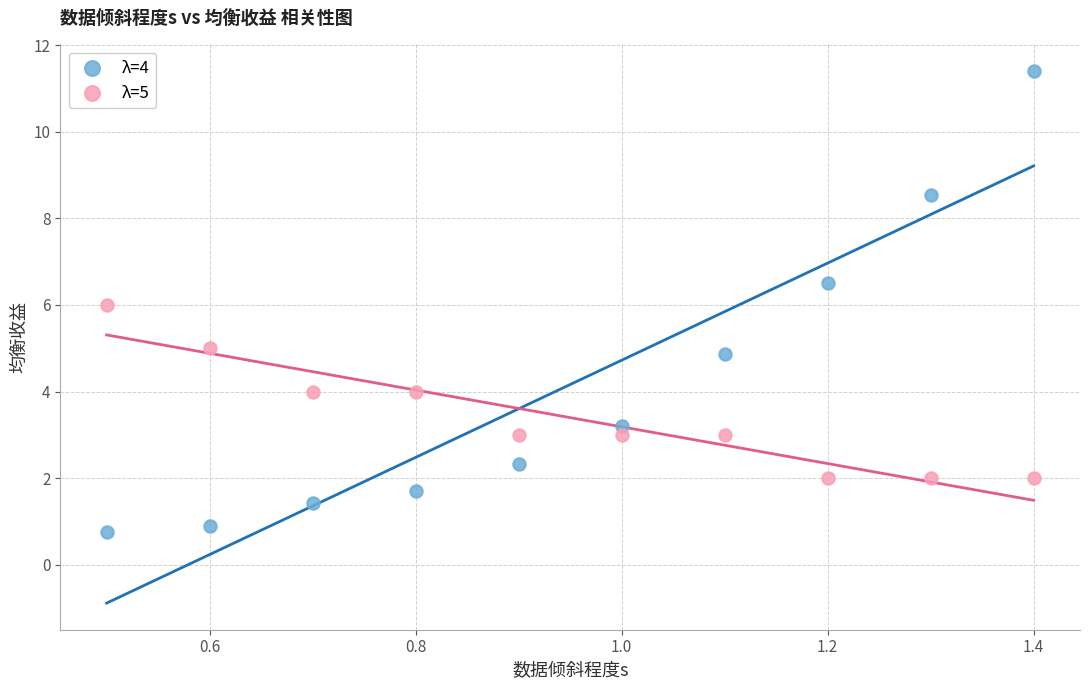

Which series contains the highest Y value?

λ=4